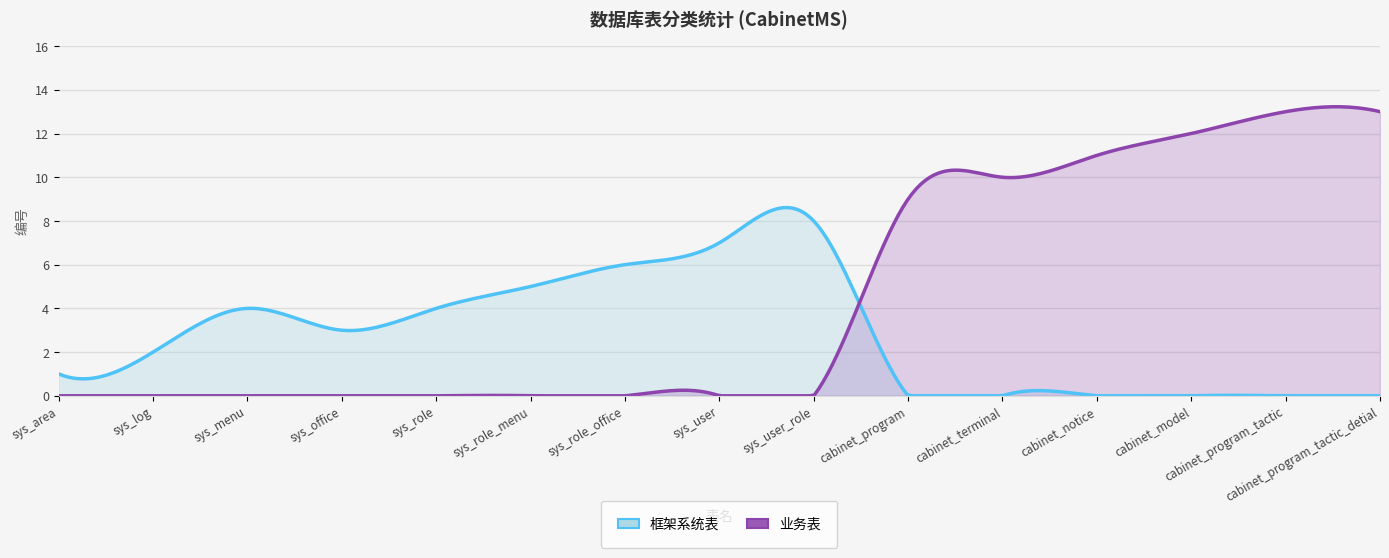

The 业务表 series shows 11 at cabinet_notice. True or false?

True